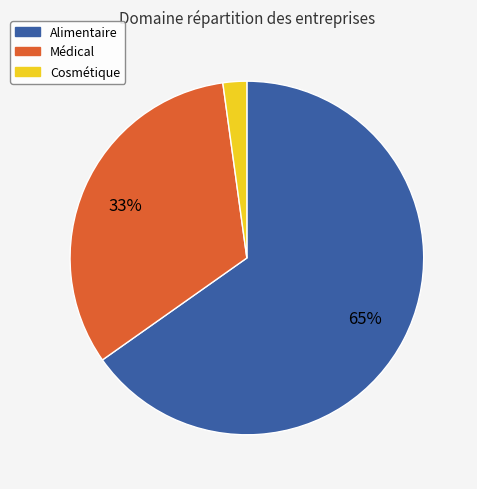

To the nearest percent, what portion does Alimentaire represent?

65%